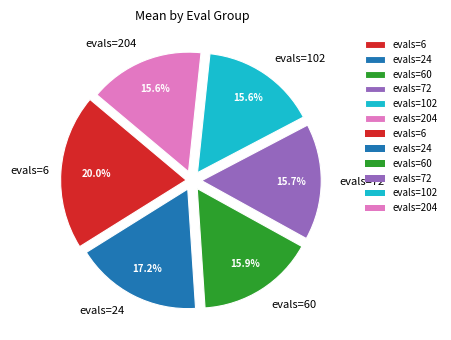

How many segments does this pie chart have?

6